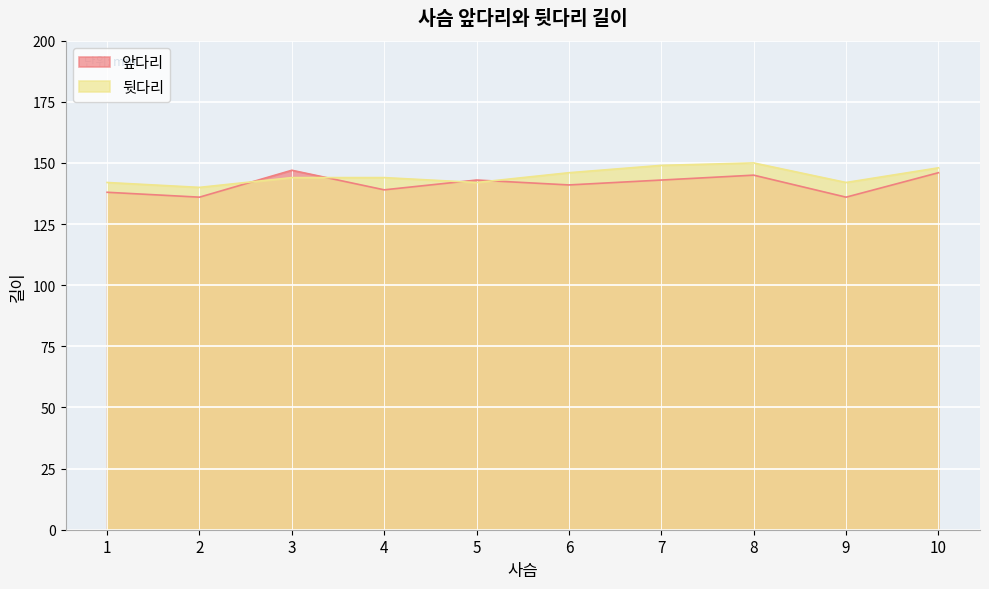

What are all the series names shown in the legend?

앞다리, 뒷다리